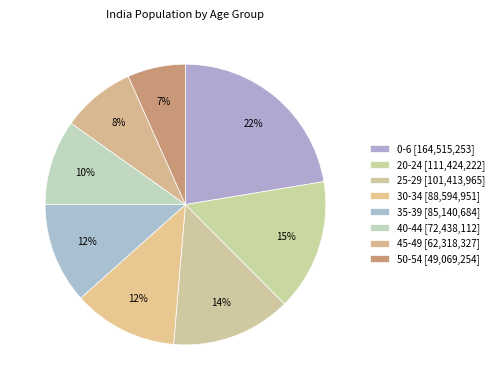

What percentage is NOT represented by 0-6?

77.6%